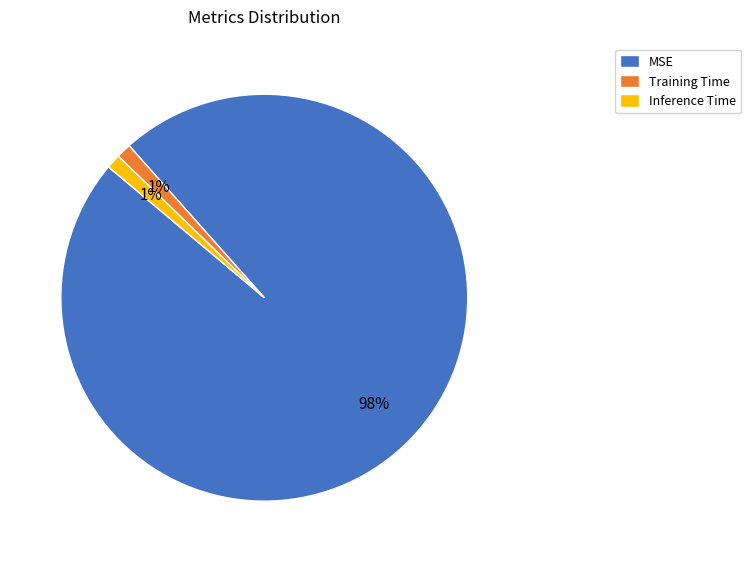

True or false: MSE accounts for 87% of the total.

False